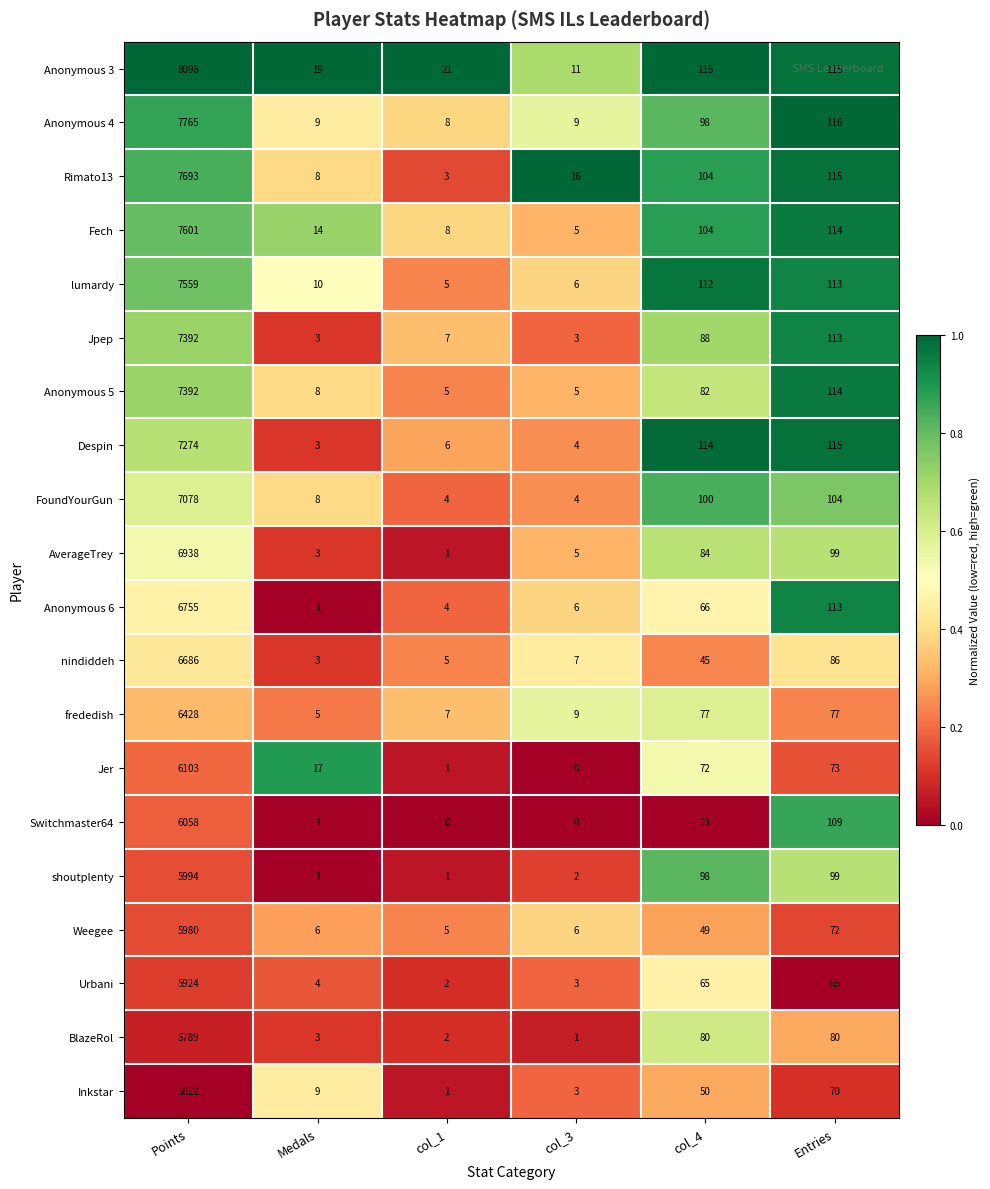

True or false: Jpep has a value of 153 at Entries.

False